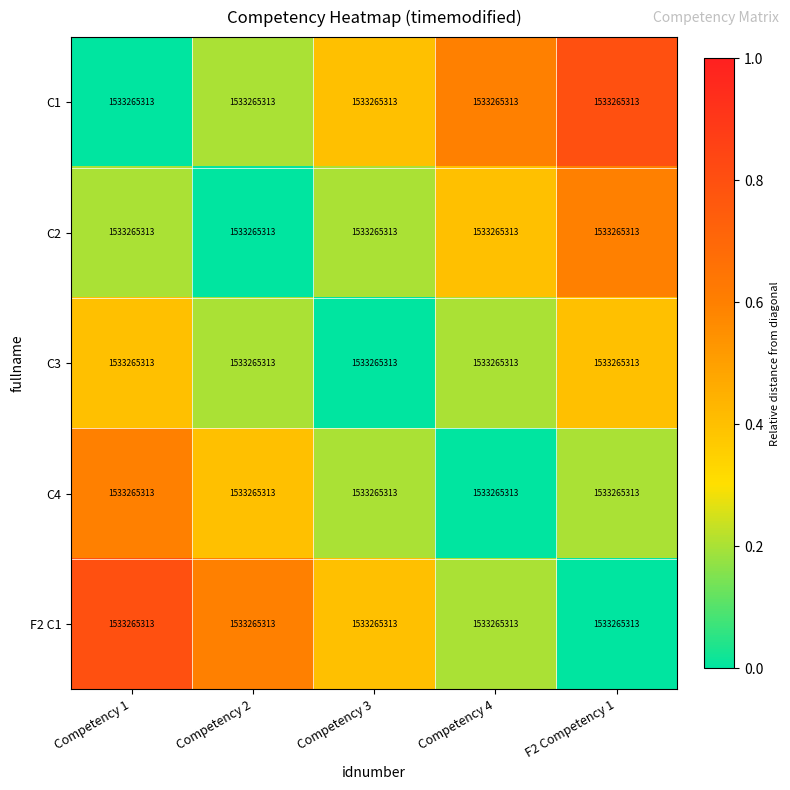

Reading right to left, what are all the values shown in this chart?

C1: F2 Competency 1=1533265313.0	Competency 4=1533265313.0	Competency 3=1533265313.0	Competency 2=1533265313.0	Competency 1=1533265313.0
C2: F2 Competency 1=1533265313.0	Competency 4=1533265313.0	Competency 3=1533265313.0	Competency 2=1533265313.0	Competency 1=1533265313.0
C3: F2 Competency 1=1533265313.0	Competency 4=1533265313.0	Competency 3=1533265313.0	Competency 2=1533265313.0	Competency 1=1533265313.0
C4: F2 Competency 1=1533265313.0	Competency 4=1533265313.0	Competency 3=1533265313.0	Competency 2=1533265313.0	Competency 1=1533265313.0
F2 C1: F2 Competency 1=1533265313.0	Competency 4=1533265313.0	Competency 3=1533265313.0	Competency 2=1533265313.0	Competency 1=1533265313.0